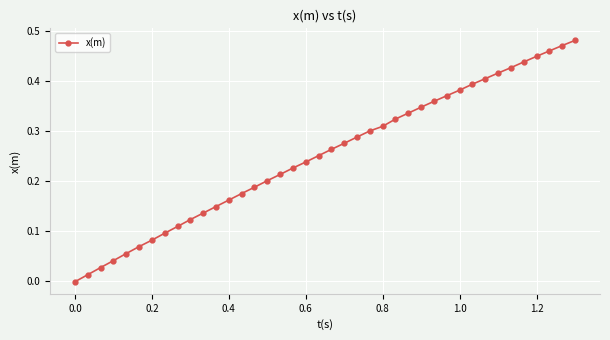

What is the sum of all values?

10.0